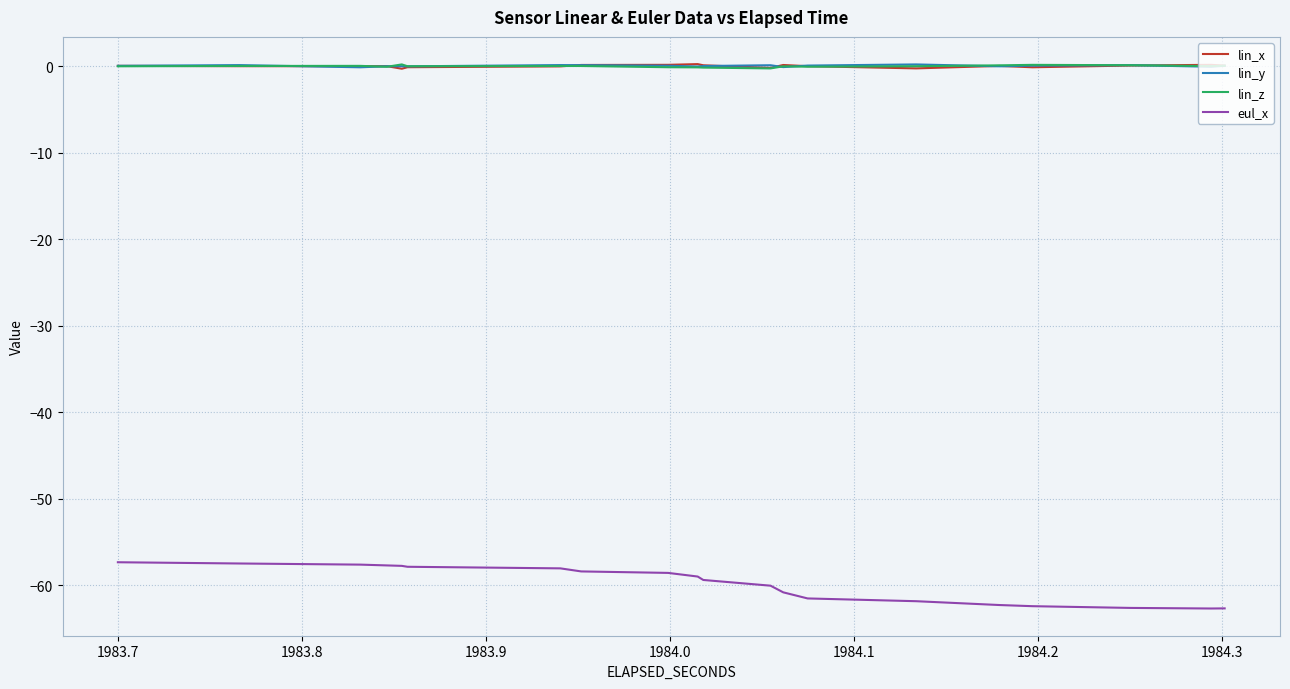

What is the approximate value of lin_y at 1983.7?

0.1